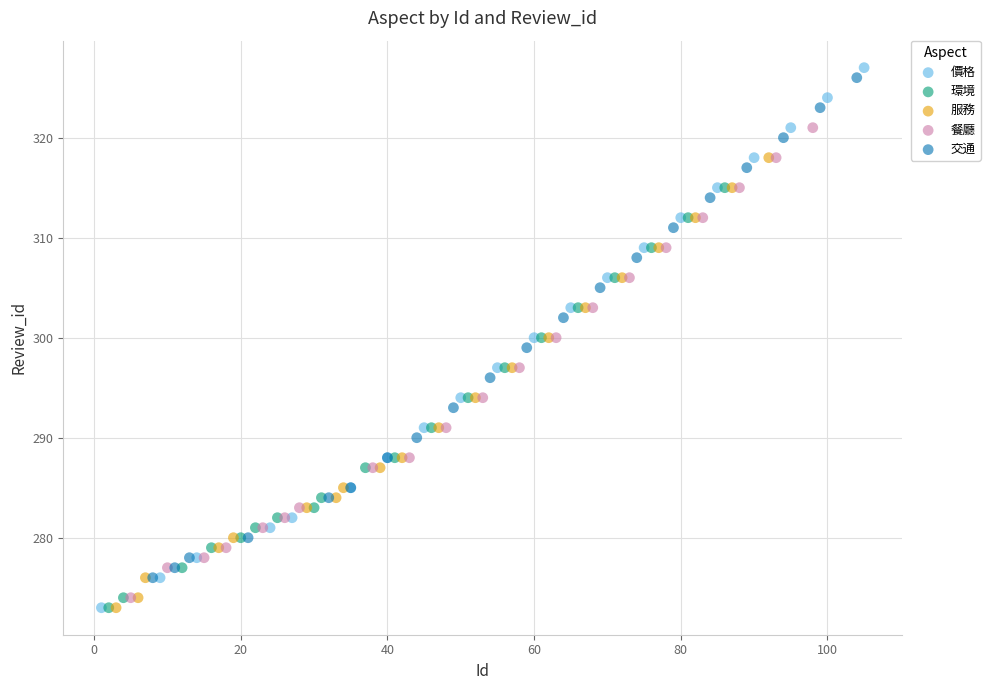

Which series has the widest spread of Y values?

價格